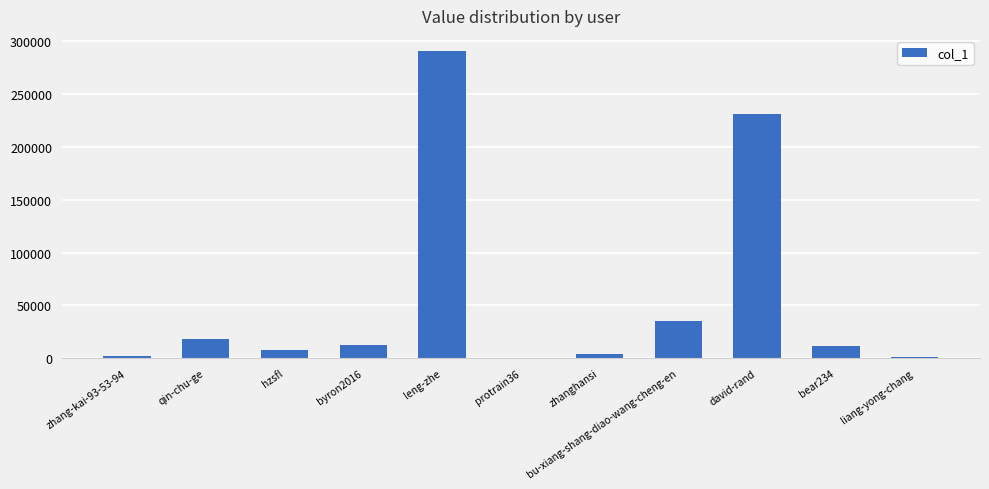

The value at david-rand is 393216. True or false?

False